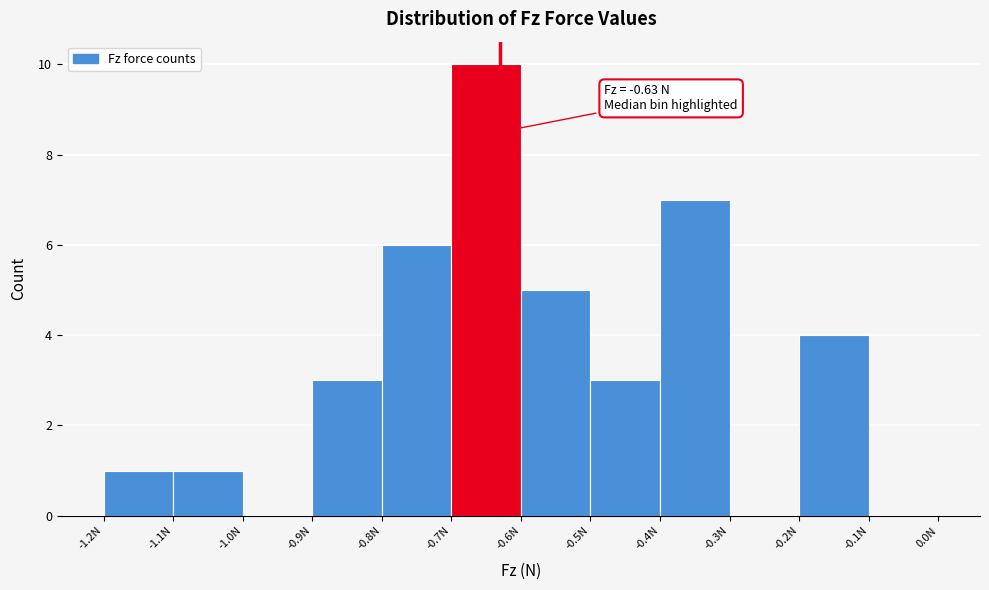

Over which range of the x-axis is the bar tallest?

-0.7 to -0.6